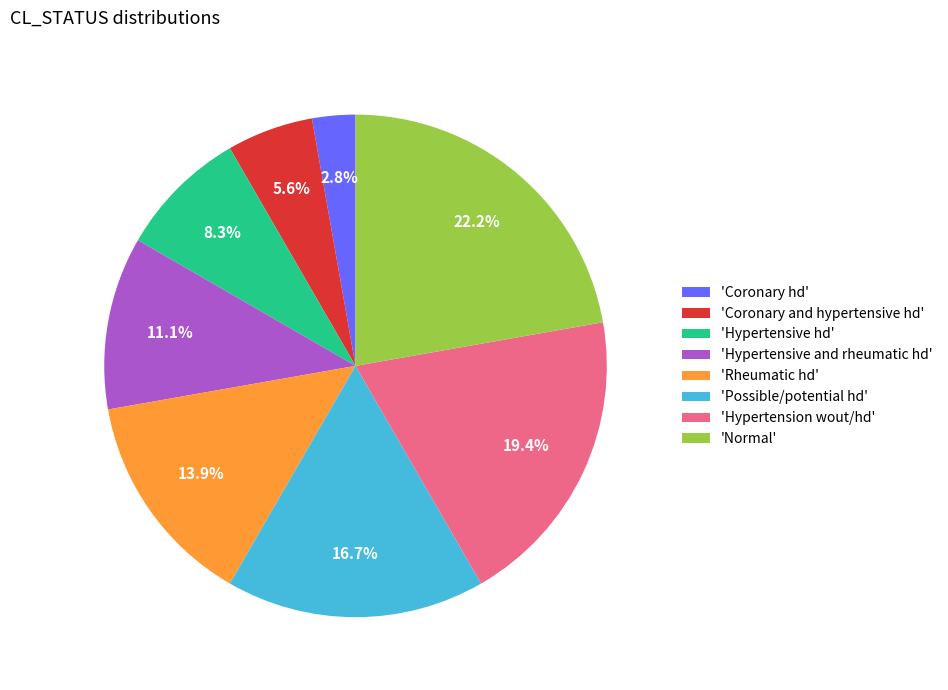

Rank the categories by value from lowest to highest.

'Coronary hd', 'Coronary and hypertensive hd', 'Hypertensive hd', 'Hypertensive and rheumatic hd', 'Rheumatic hd', 'Possible/potential hd', 'Hypertension wout/hd', 'Normal'